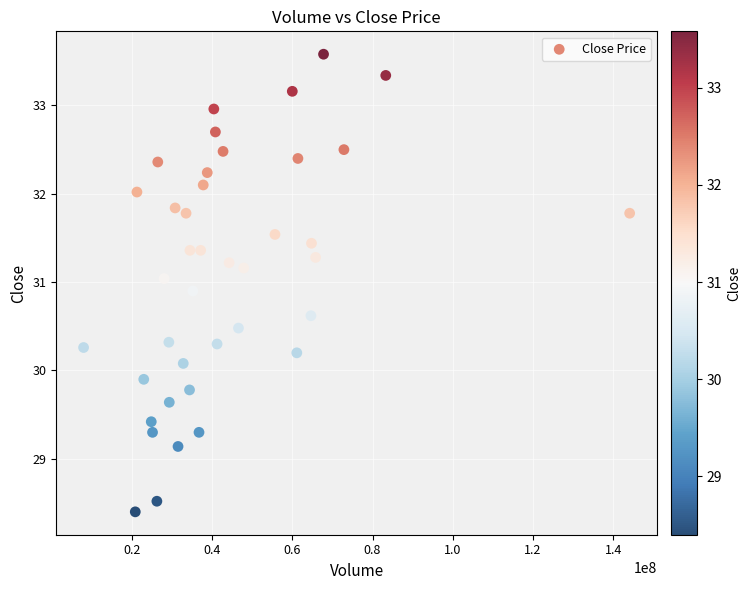

What is the range of X values (max minus min)?

136152085.0